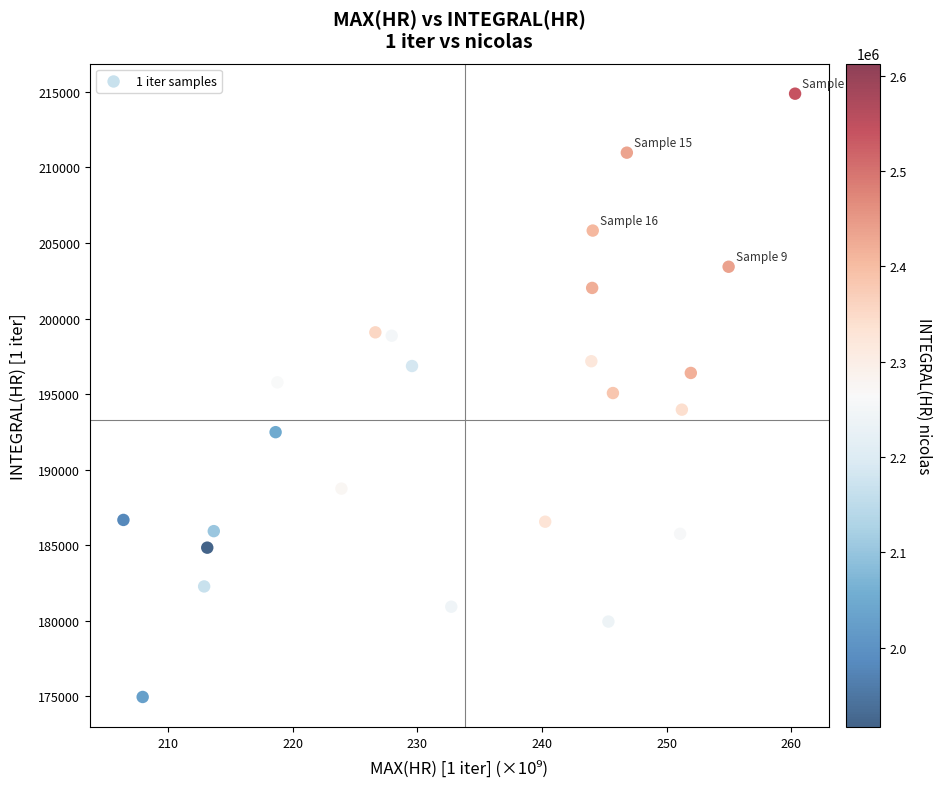

What is the range of Y values (max minus min)?

39939.7